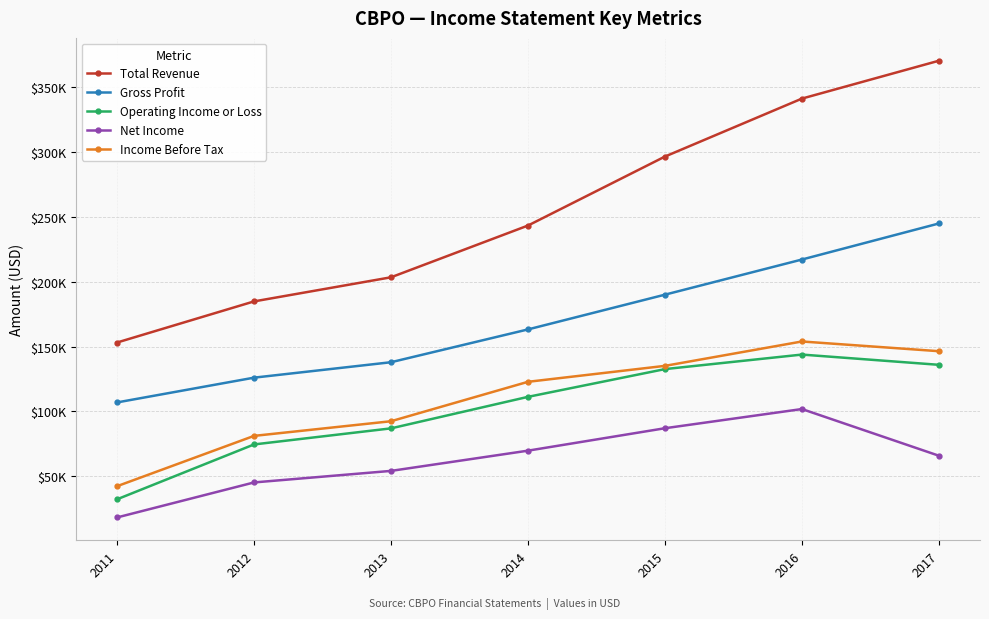

What are all the series names shown in the legend?

Total Revenue, Gross Profit, Operating Income or Loss, Net Income, Income Before Tax